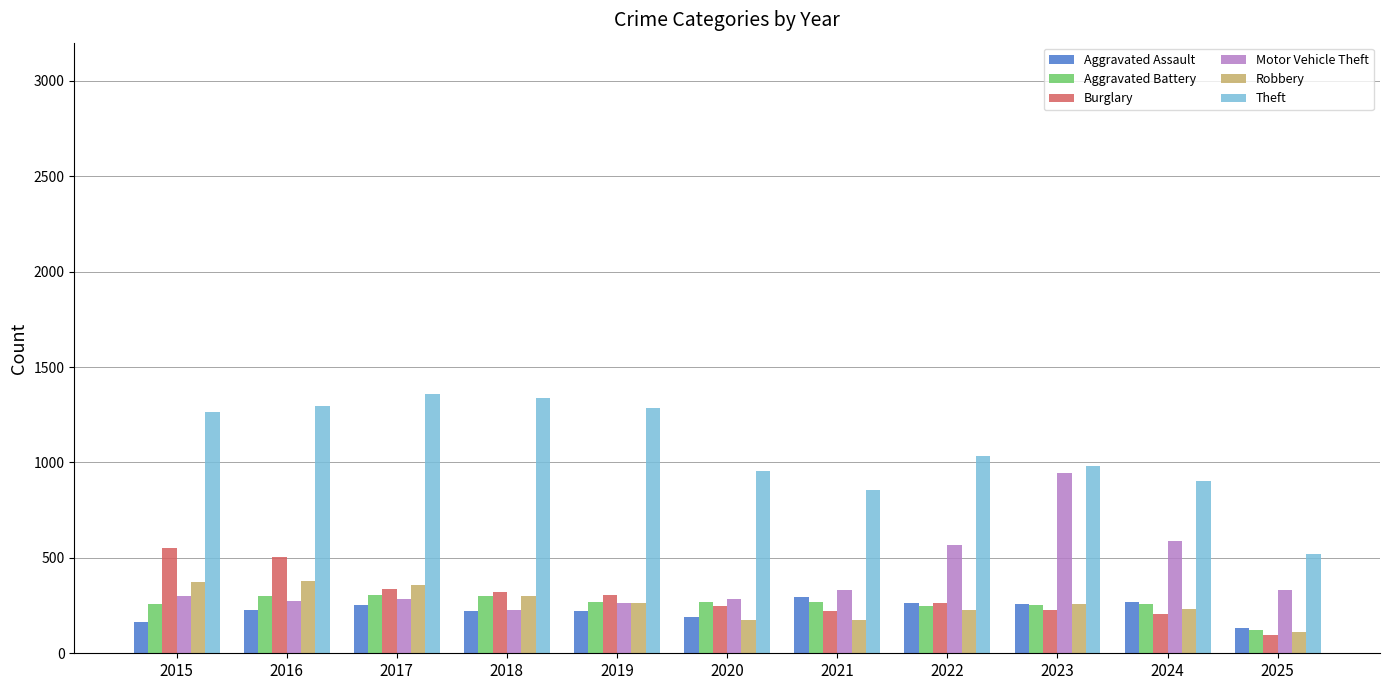

The Theft series shows 980 at 2023. True or false?

True